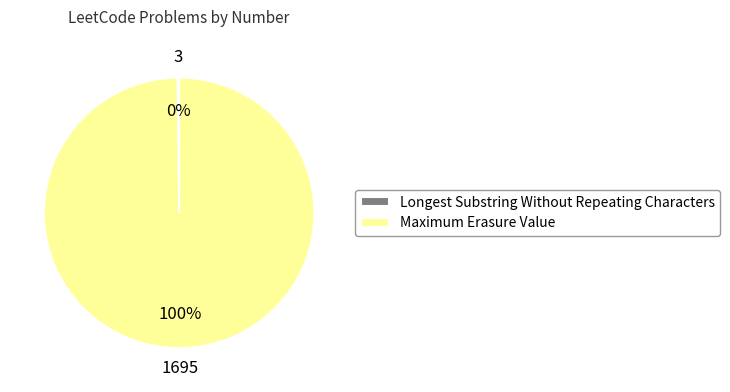

To the nearest percent, what is the average slice percentage?

50%